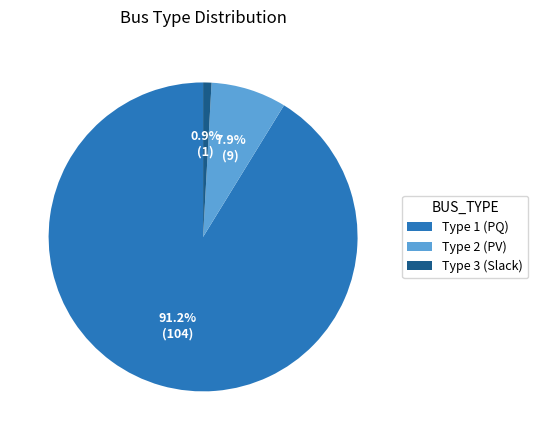

What percentage is the Type 1 slice, to the nearest percent?

91%